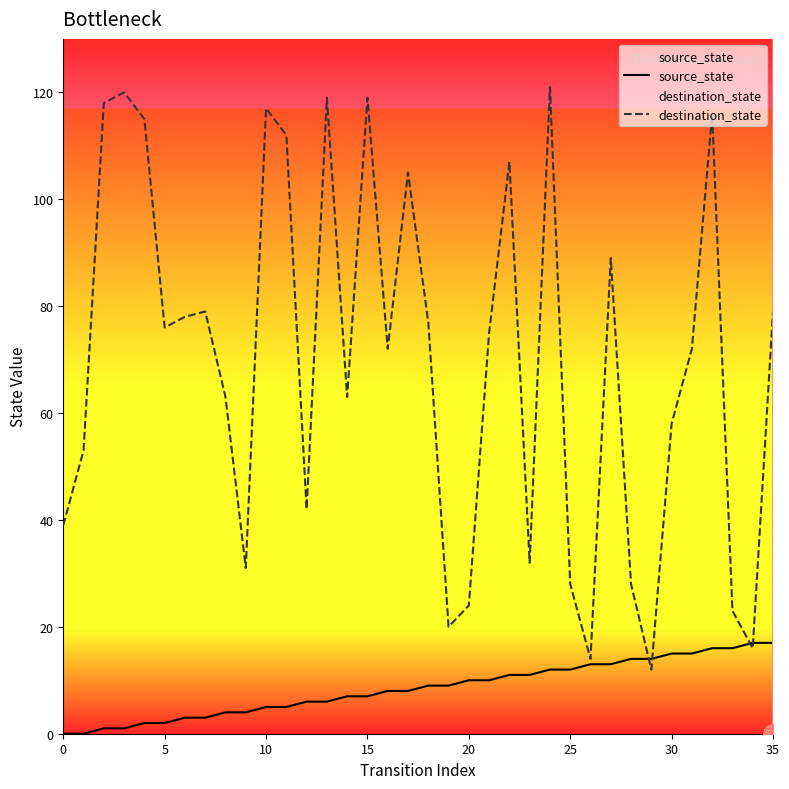

At which category is the sum across all series the highest?

24